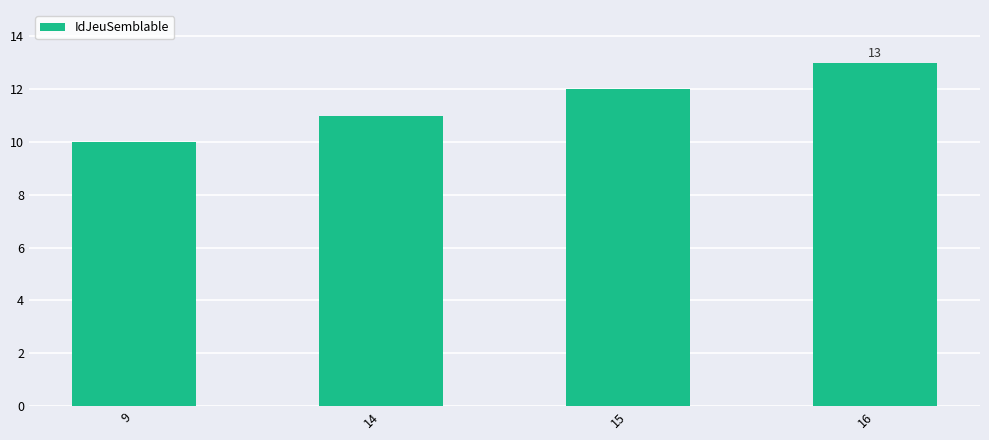

Which label corresponds to the largest value in the chart?

16